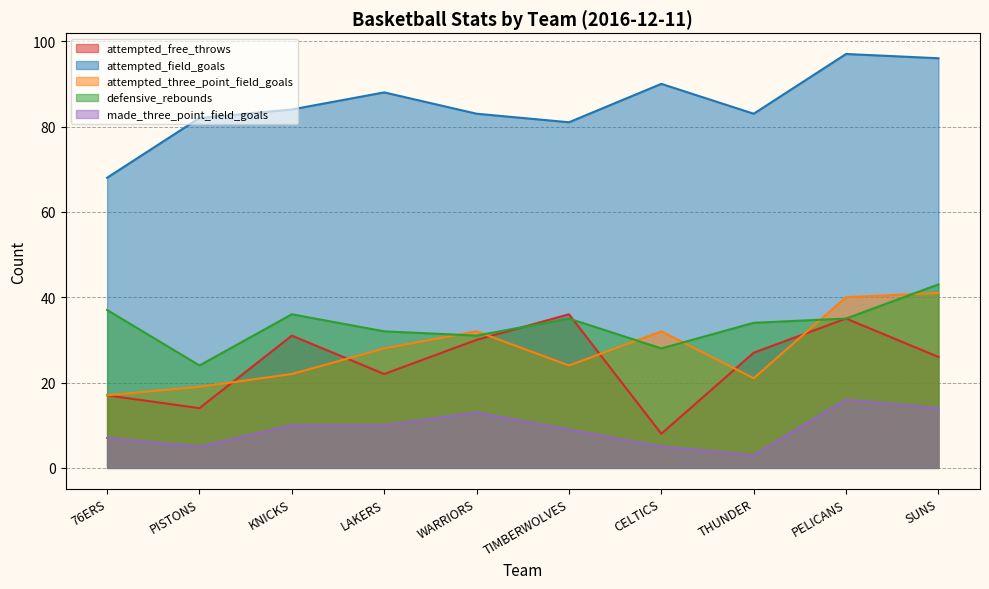

What is the sum of the attempted_three_point_field_goals values at KNICKS and THUNDER?

43